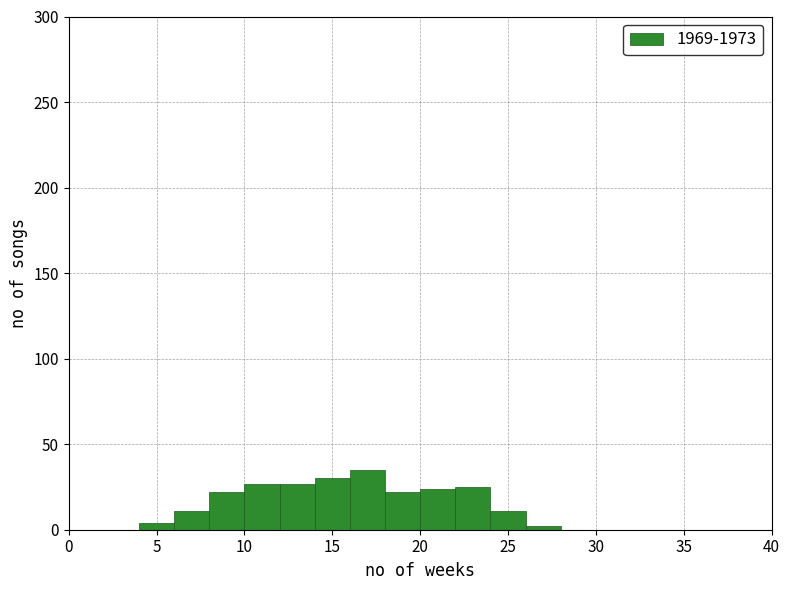

How tall is the bar that spans 6 to 8 on the x-axis? The values are not printed on the chart, so give them approximately, as read against the axis.

10